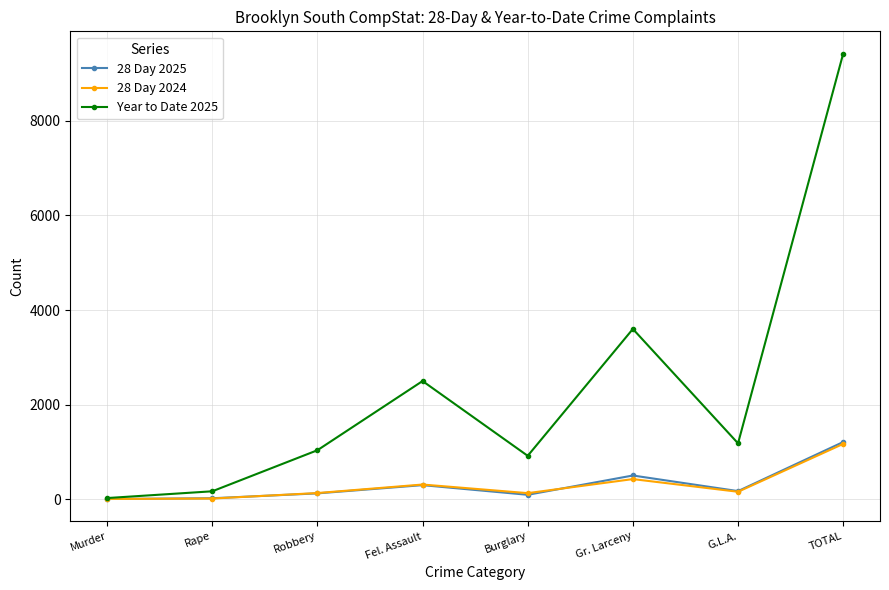

What is the difference between the highest and lowest values at TOTAL?

8252